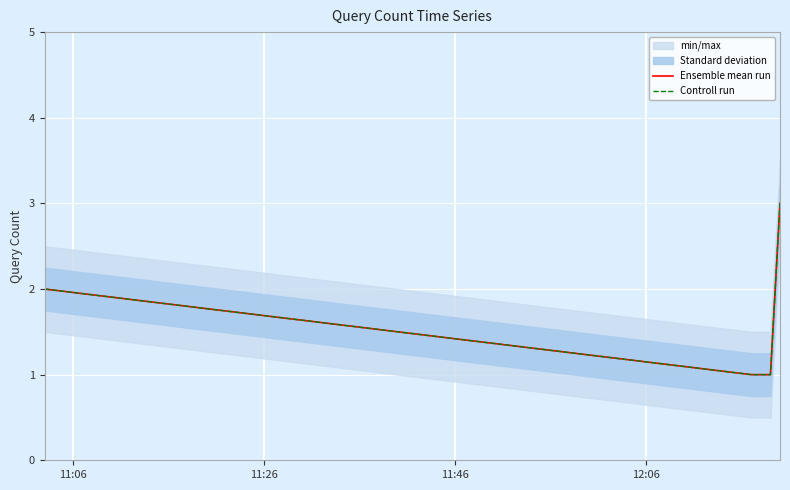

Is the value of Ensemble mean run at 12:06 greater than the value of Controll run at 11:06?

No